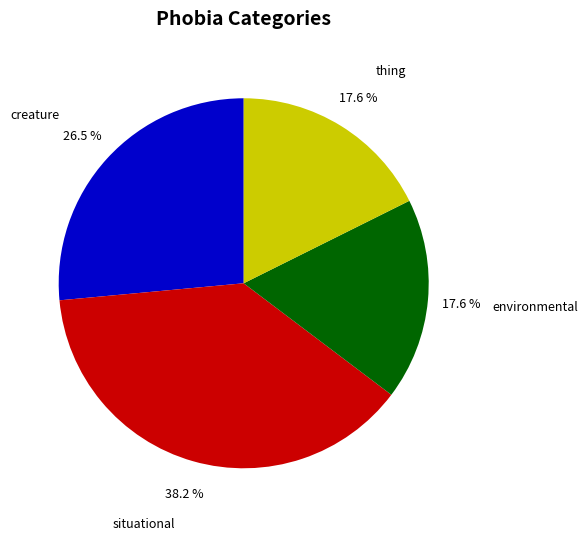

The thing slice represents 18% of the pie. True or false?

True